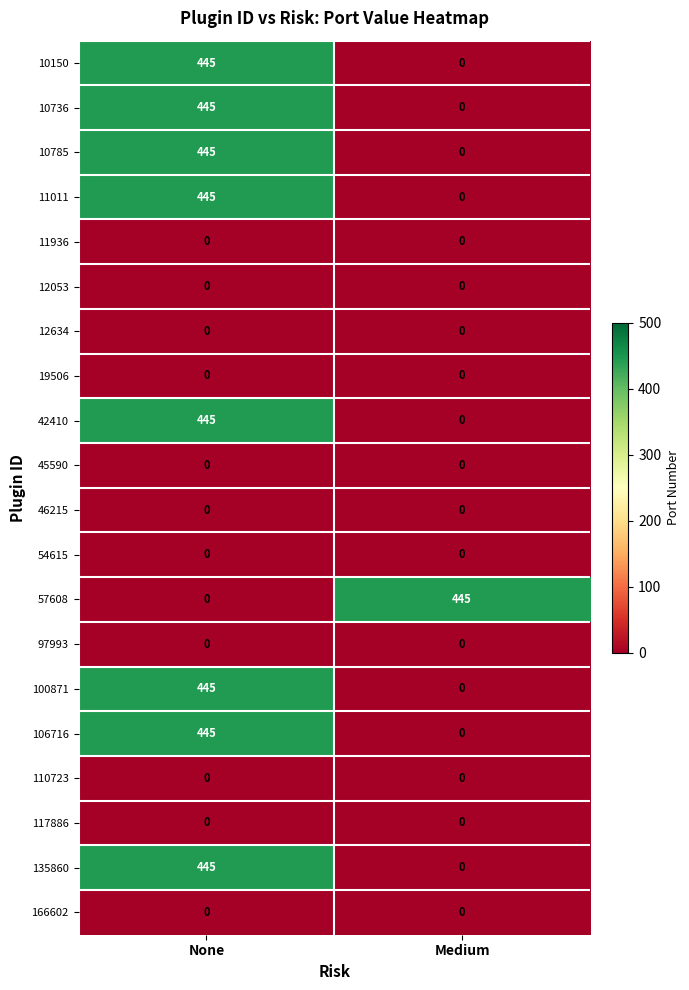

Is the value of 135860 at None greater than the value of 11936 at None?

Yes